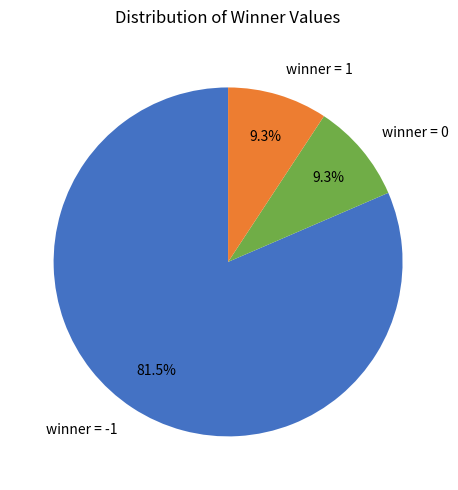

How many slices are in this pie chart?

3